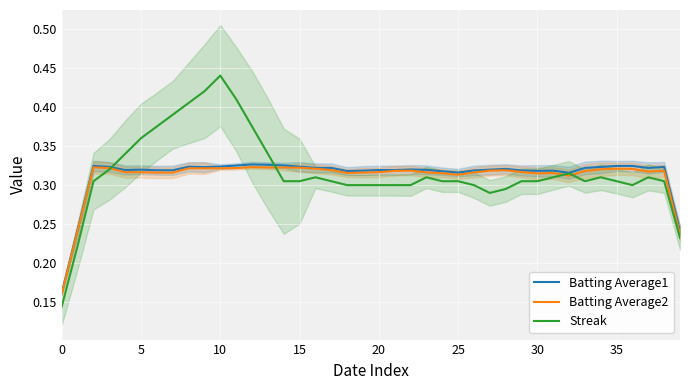

The Batting Average1 series shows 0.5 at 30. True or false?

False